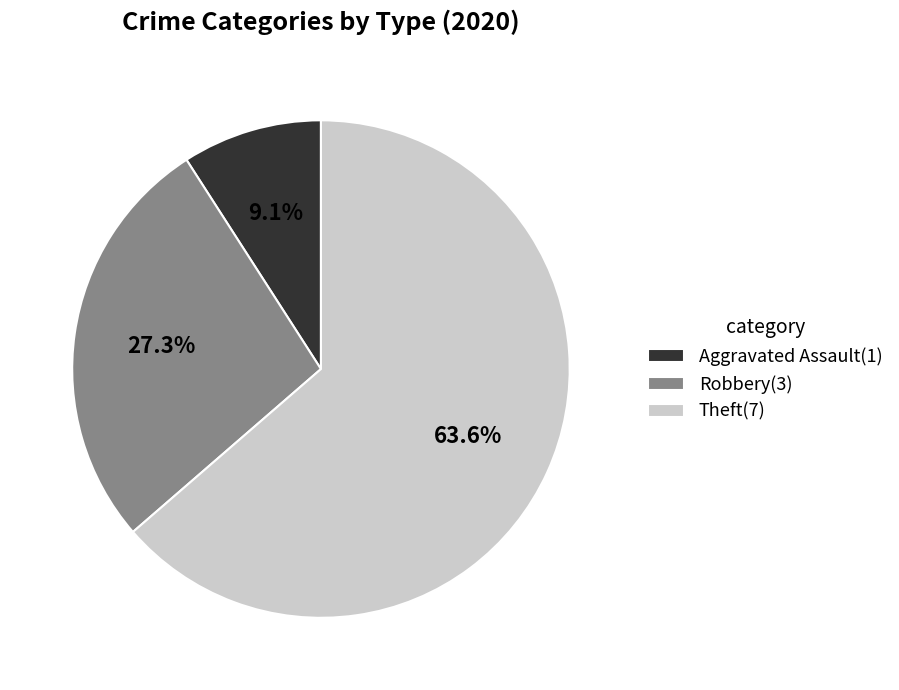

What is the majority slice?

Theft